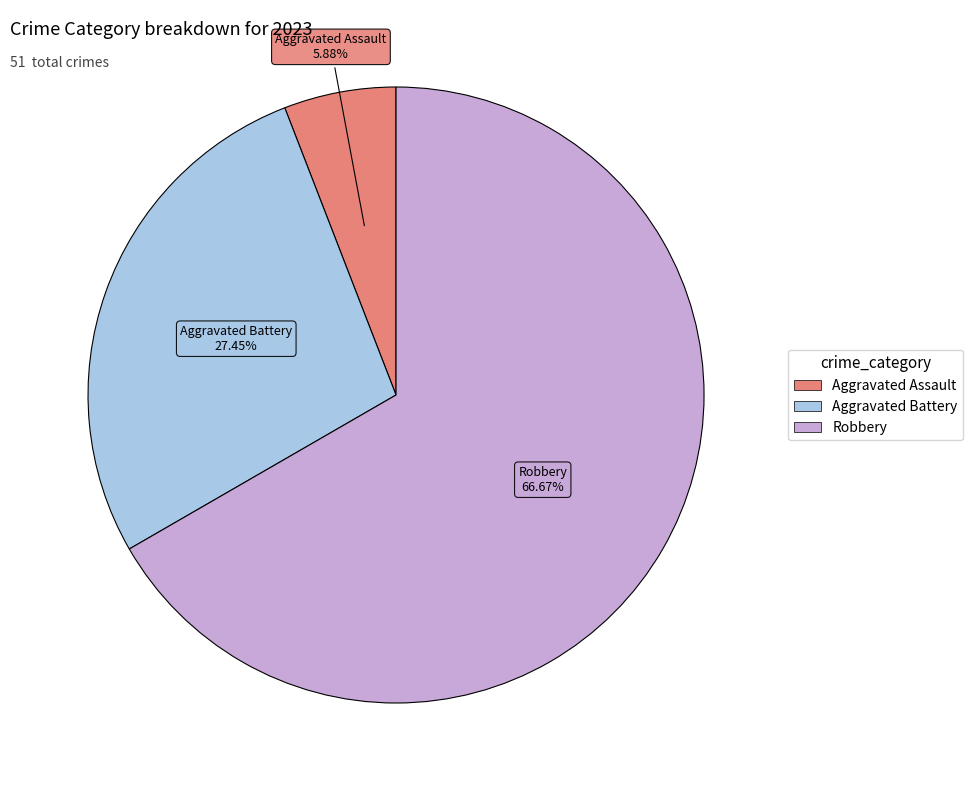

Is there any slice that represents more than half of the pie?

Yes